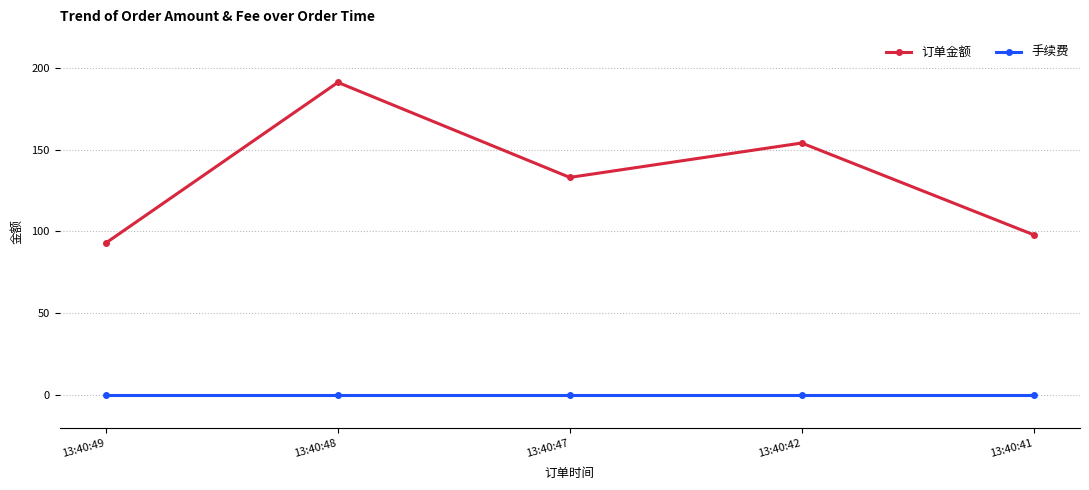

What is the maximum value for 订单金额?

191